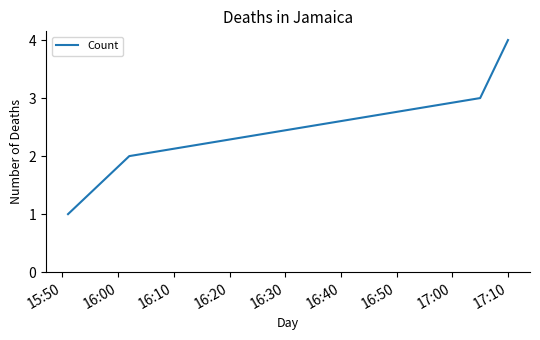

What is the sum of all values?

10